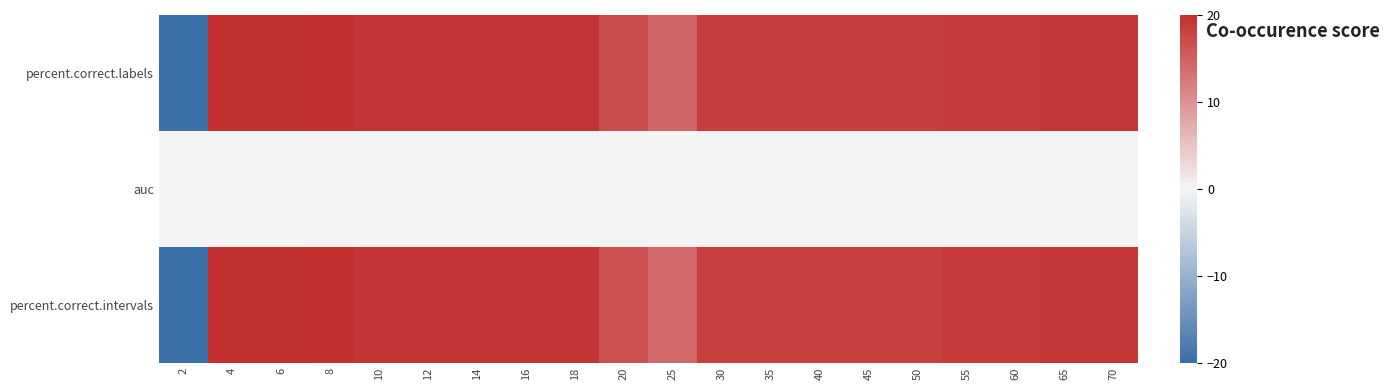

What is the smallest value displayed?

-20.0